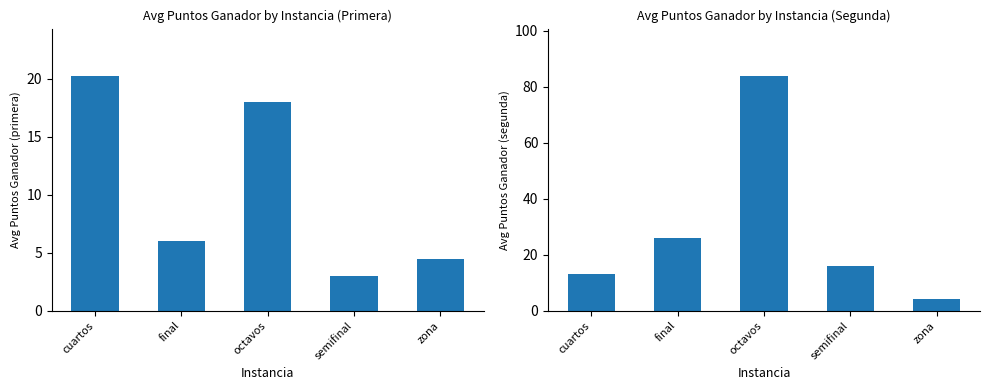

List the series in order of their peak value, lowest first.

primera, segunda